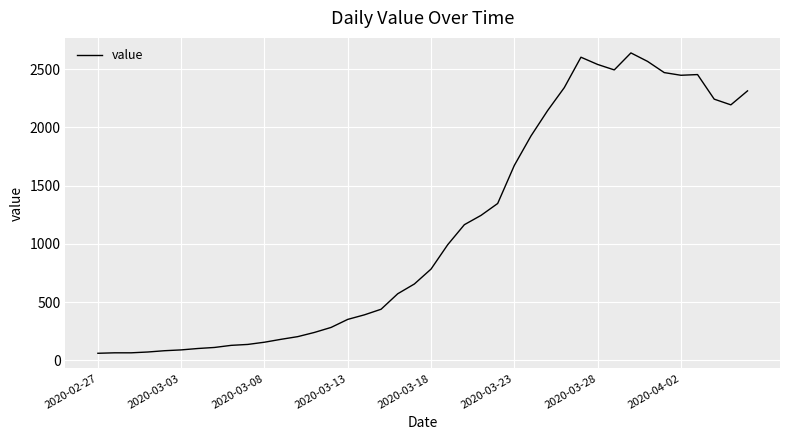

What is the difference between the maximum and minimum values?

2579